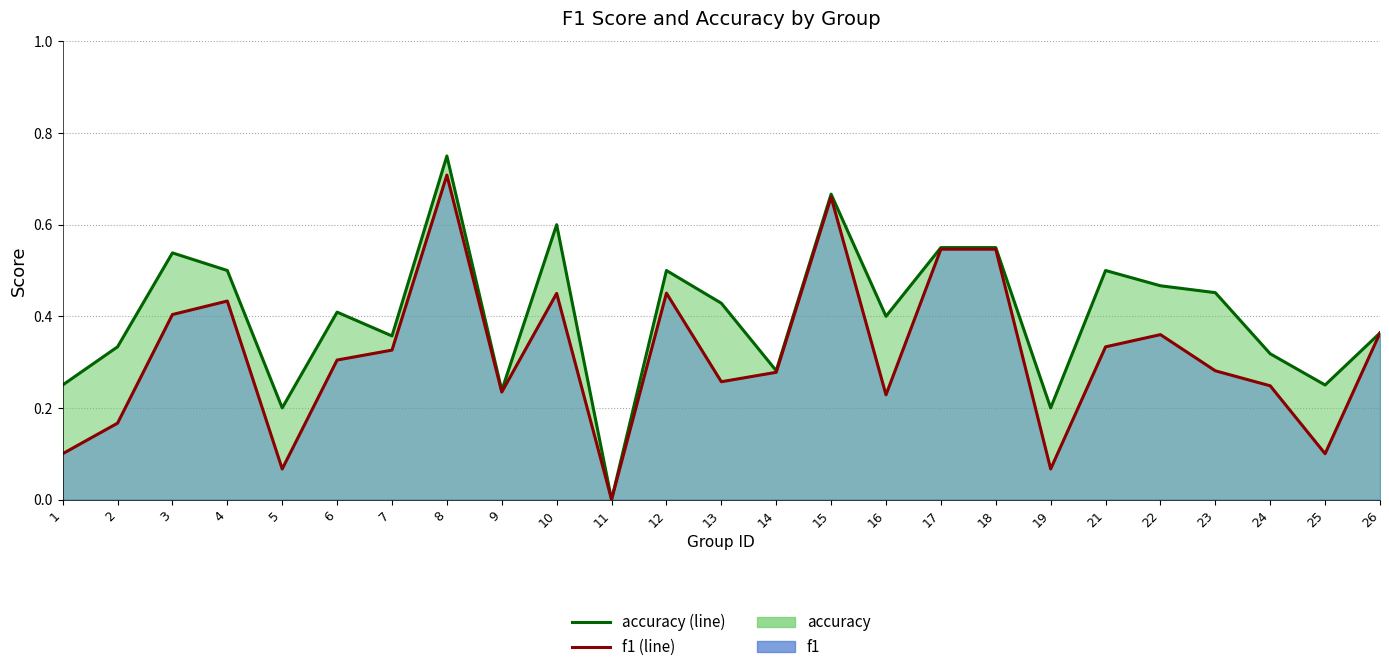

Where is the first local minimum for f1 (line)?

5